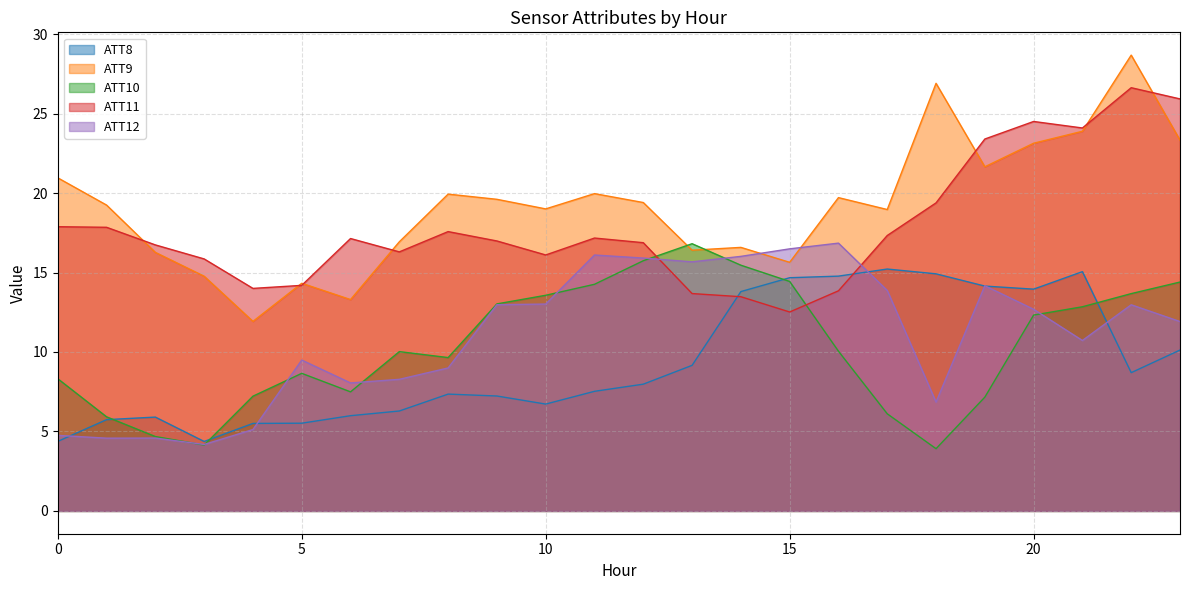

What is the average value of the ATT12 series?

11.0